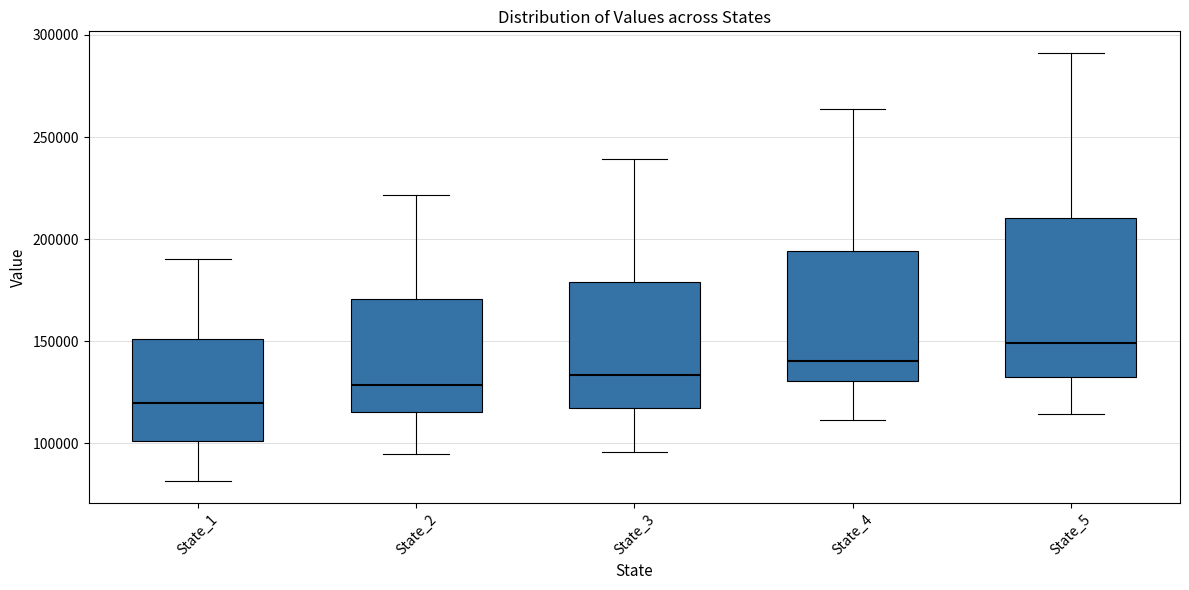

Reading left to right, transcribe this box plot: for each box, give where its median line is, the range the box spans, and where its two whiskers end, as read against the y-axis. The values are not printed on the chart, so give them approximately, as read against the axis.

State_1: median 120000, box 100000 to 150000, whiskers 80000 to 190000
State_2: median 130000, box 115000 to 170000, whiskers 95000 to 220000
State_3: median 135000, box 115000 to 180000, whiskers 95000 to 240000
State_4: median 140000, box 130000 to 195000, whiskers 110000 to 265000
State_5: median 150000, box 130000 to 210000, whiskers 115000 to 290000